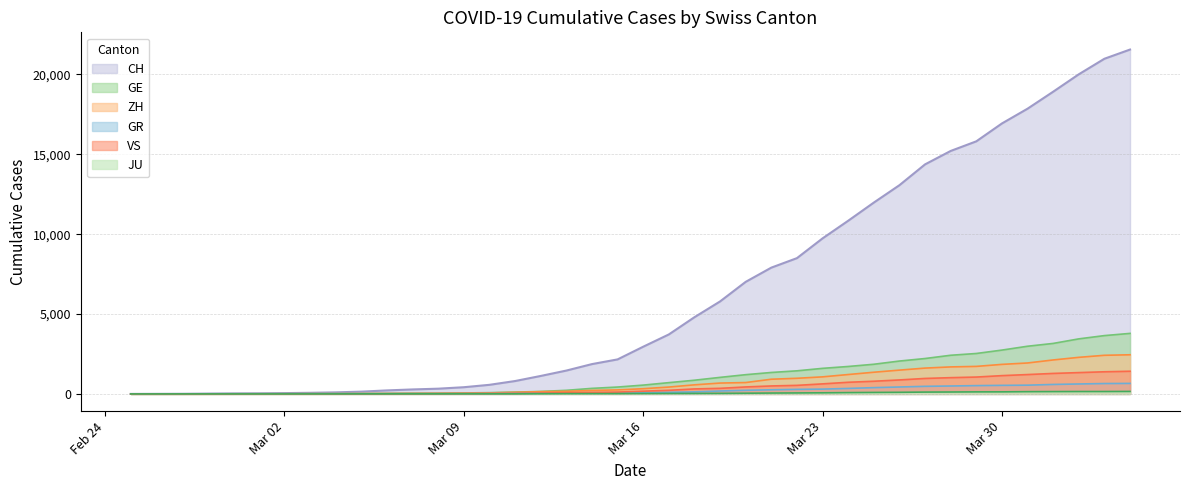

True or false: ZH and CH cross at least once.

False